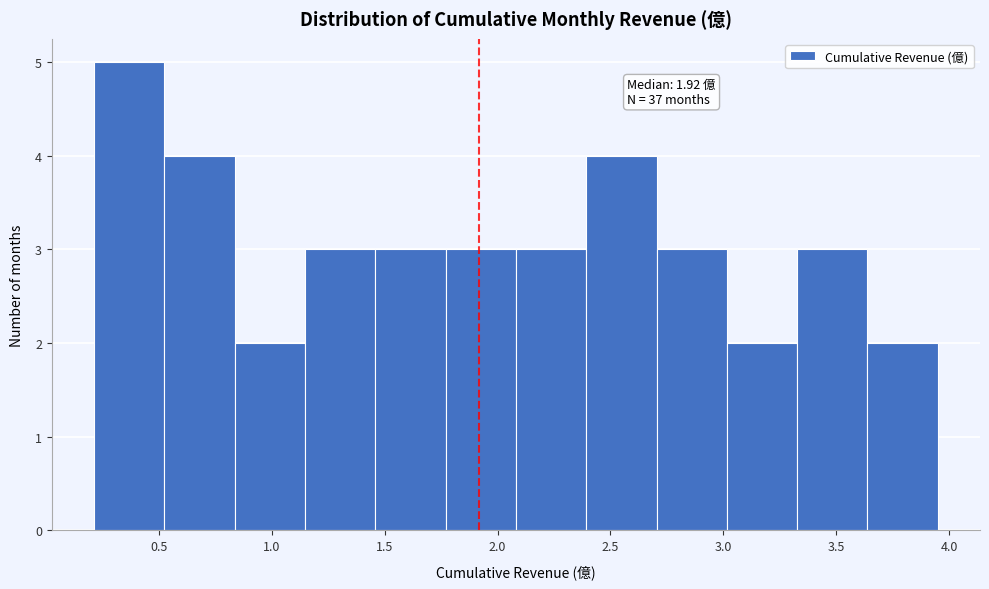

Which range on the x-axis has the tallest bar?

0.20 to 0.50